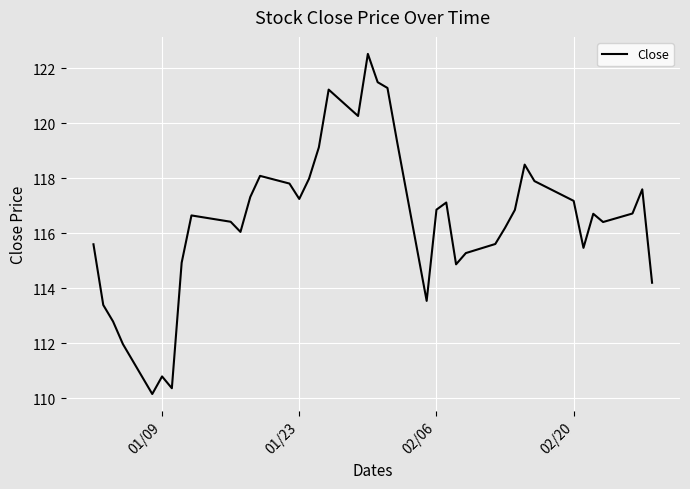

What is the difference between the maximum and minimum values?

12.4